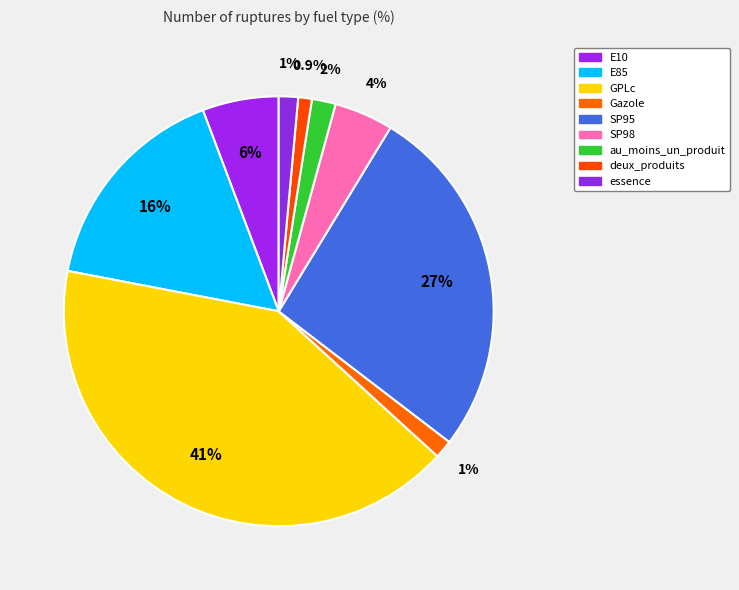

The GPLc slice represents 31% of the pie. True or false?

False